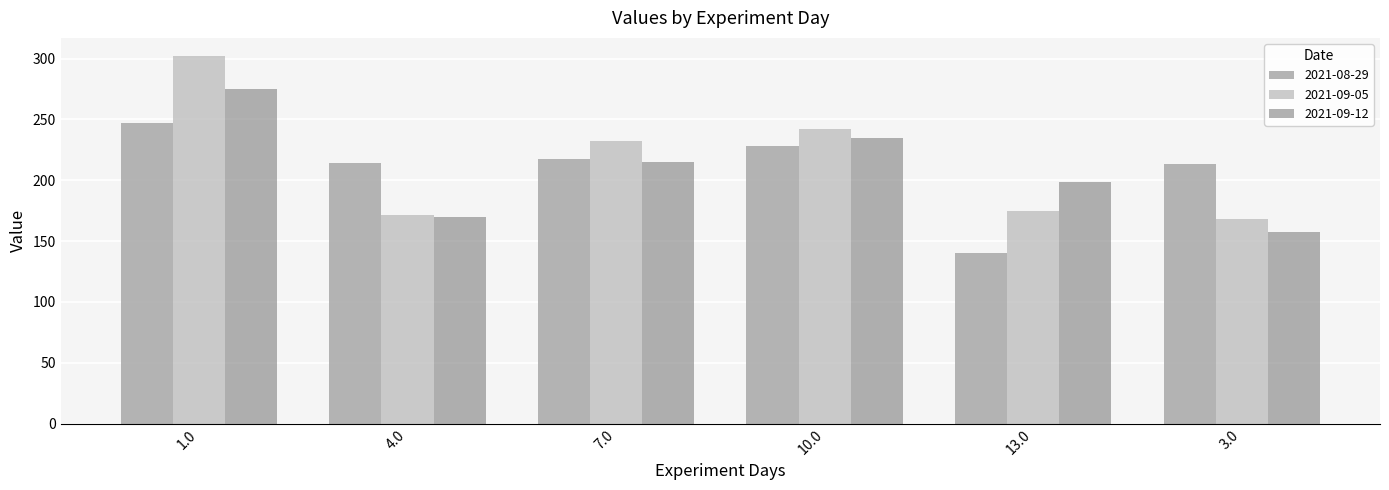

Read the 2021-08-29 value at 13.0.

140.2